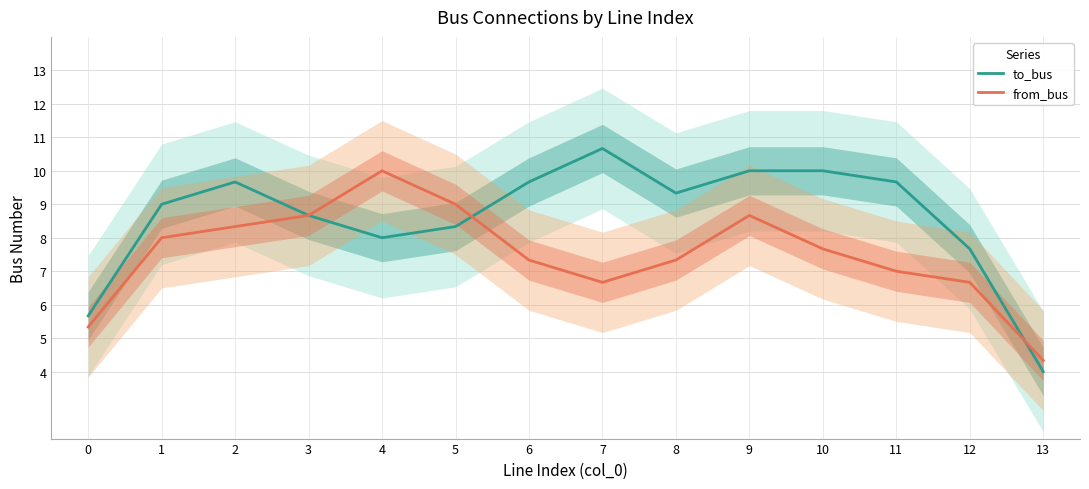

At which category does to_bus reach its first local peak?

2